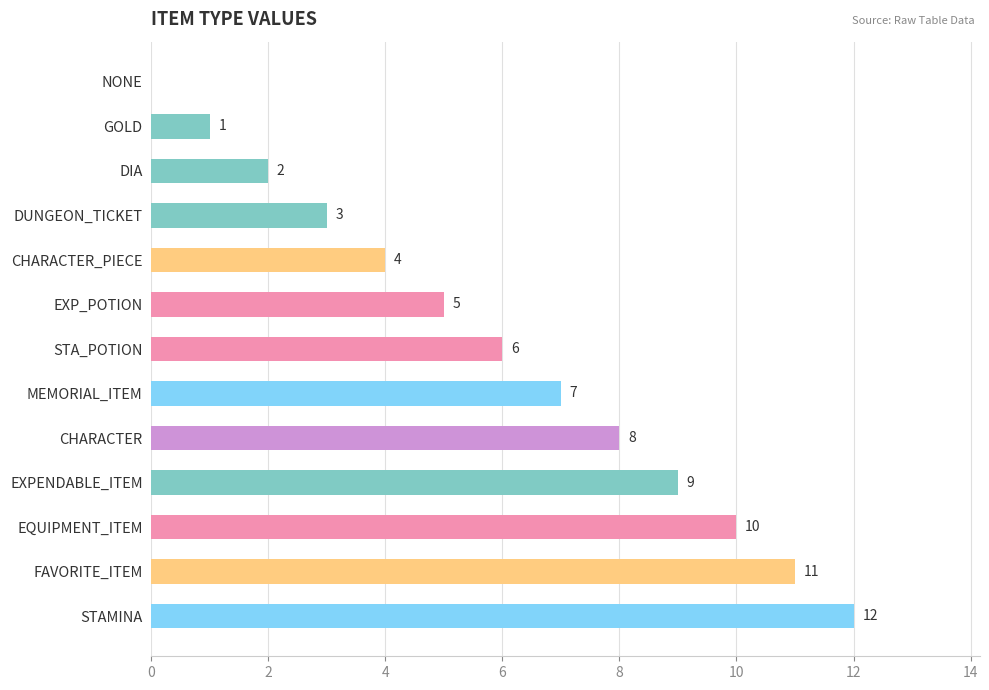

Where is the data nearest to the value 6?

STA_POTION